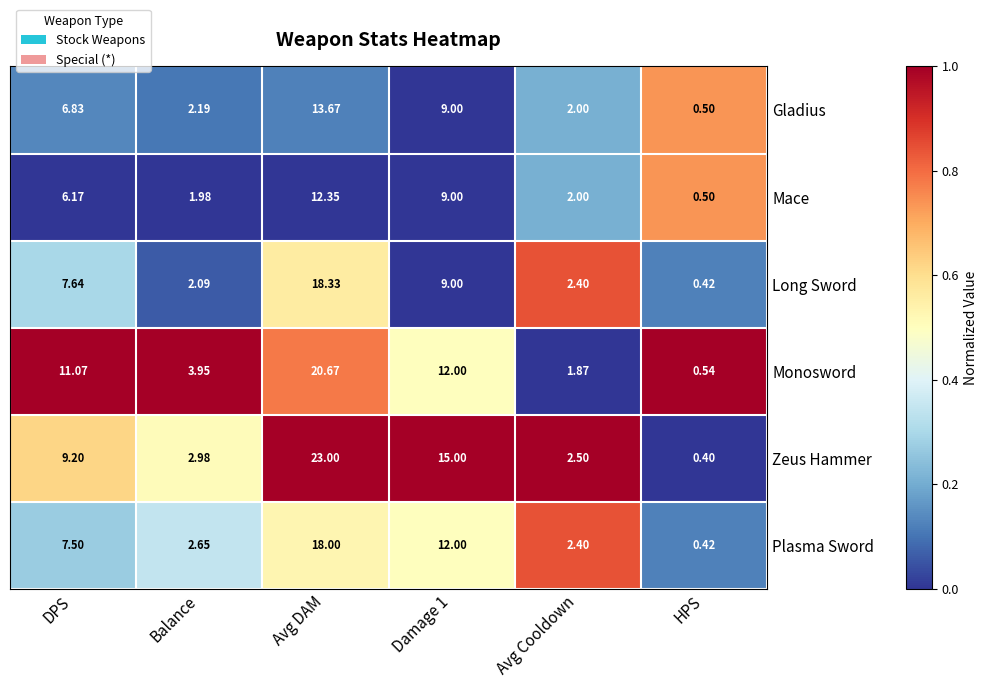

Which label corresponds to the smallest value in the chart?

HPS